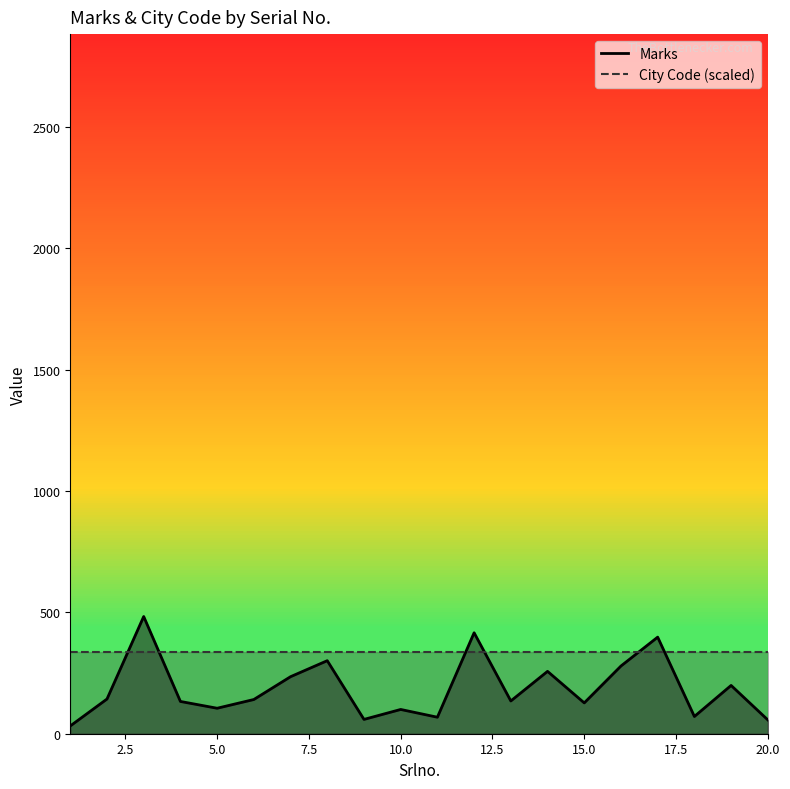

What is the difference between the maximum and minimum values in the Marks series?

451.0